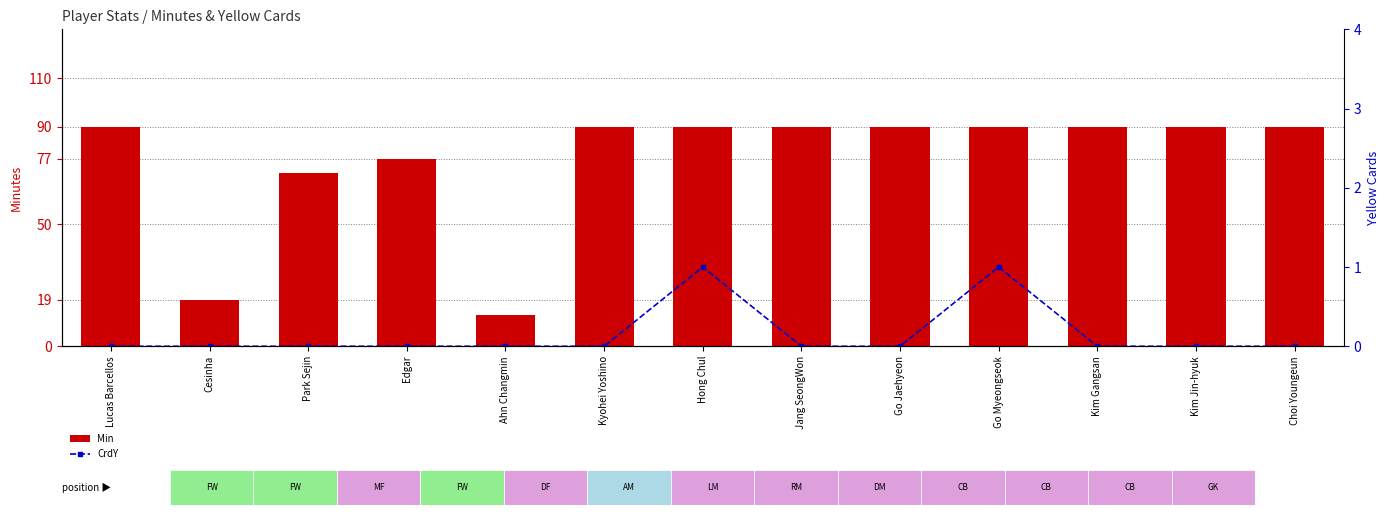

What is the label of the 2nd bar from the right?

Kim Jin-hyuk